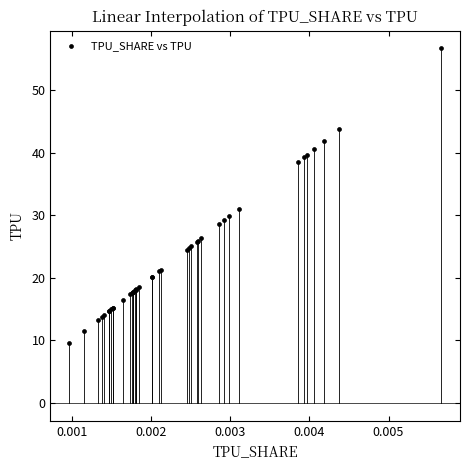

What Y value in the scatter plot is closest to 33?

31.1